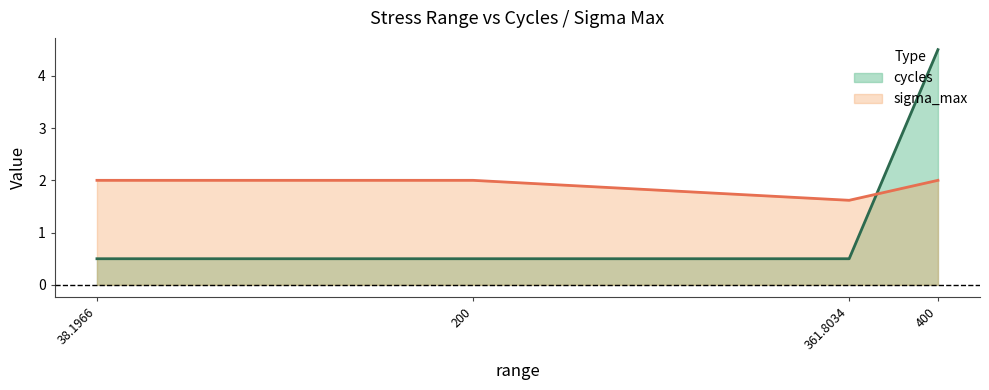

Which series has the widest spread of values?

cycles